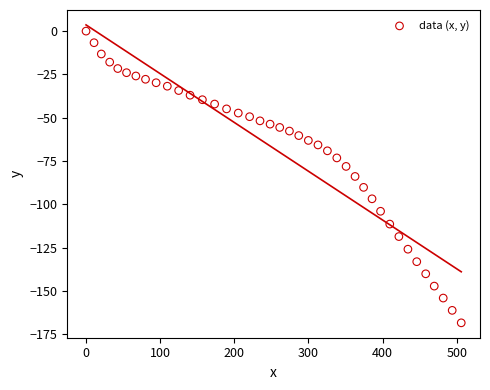

What is the range of Y values (max minus min)?

168.4